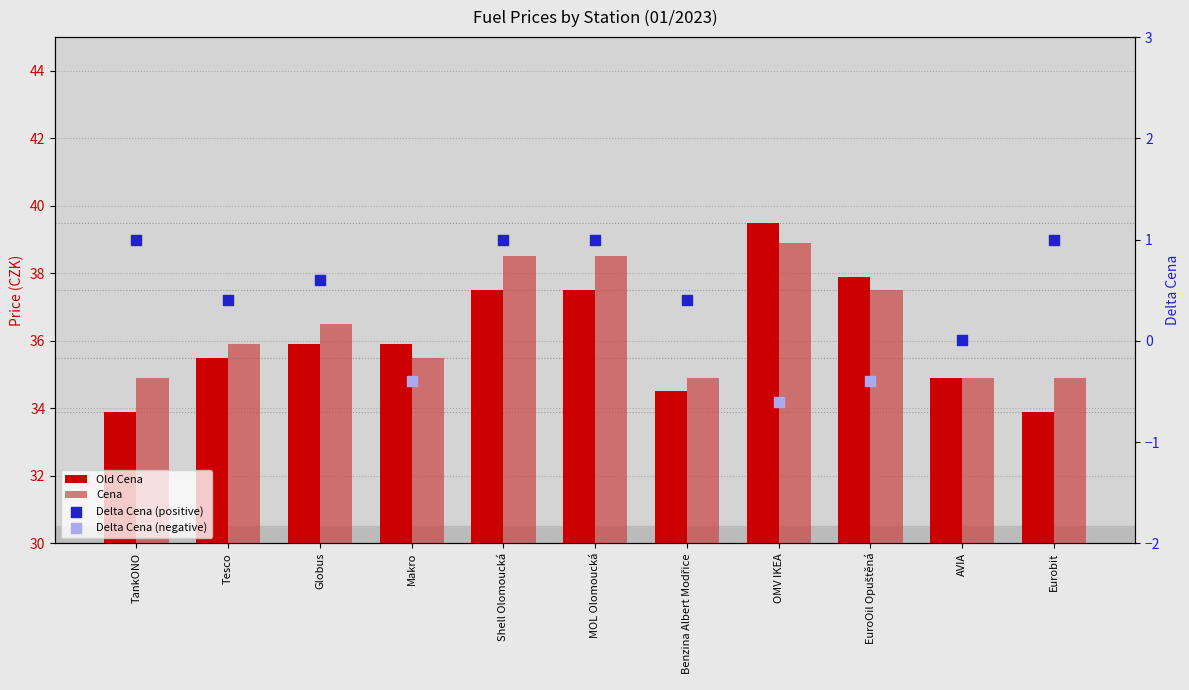

At how many categories does at least one series exceed 39?

1